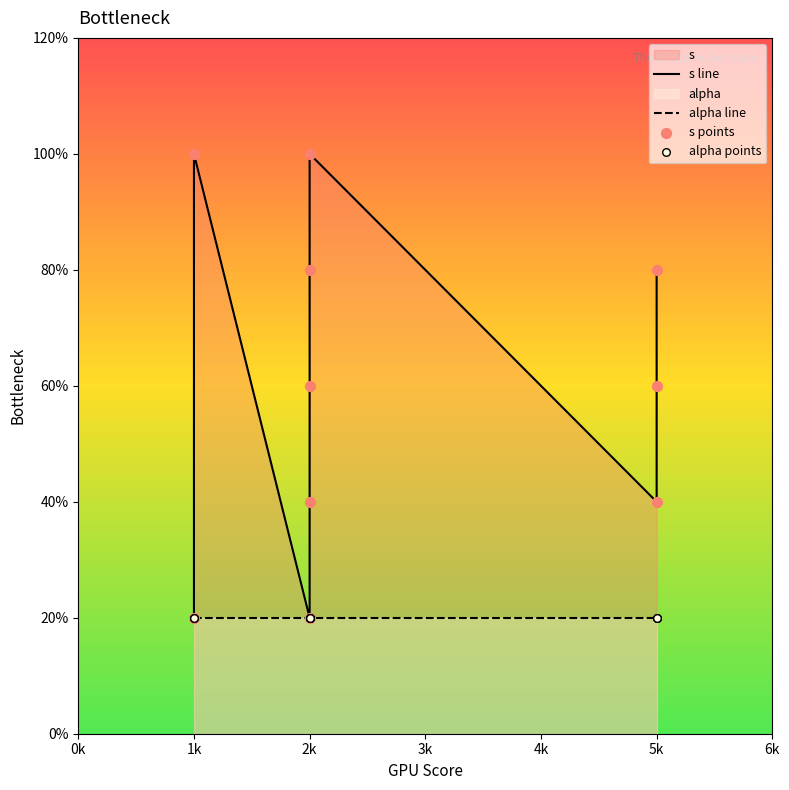

Which series reaches the maximum Y coordinate?

s line